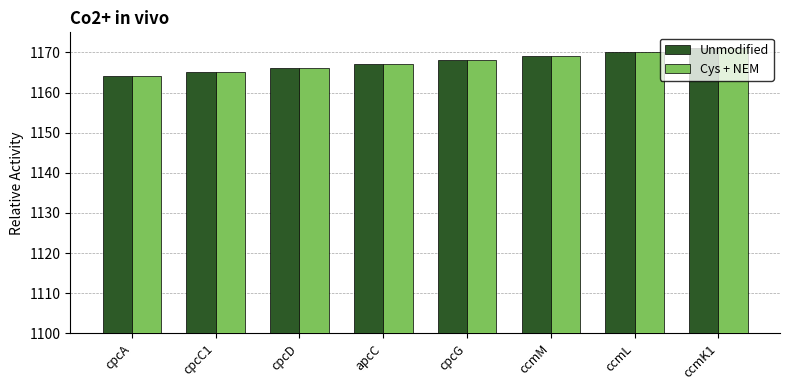

The value of Unmodified at ccmK1 is 1822. True or false?

False